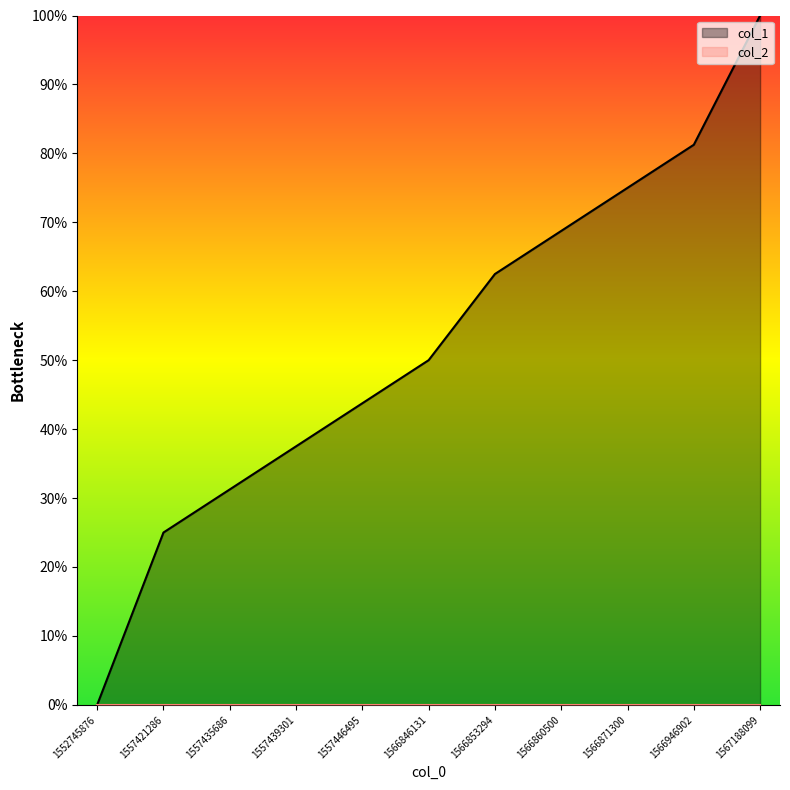

Which category has the lowest value across all series?

1552745876